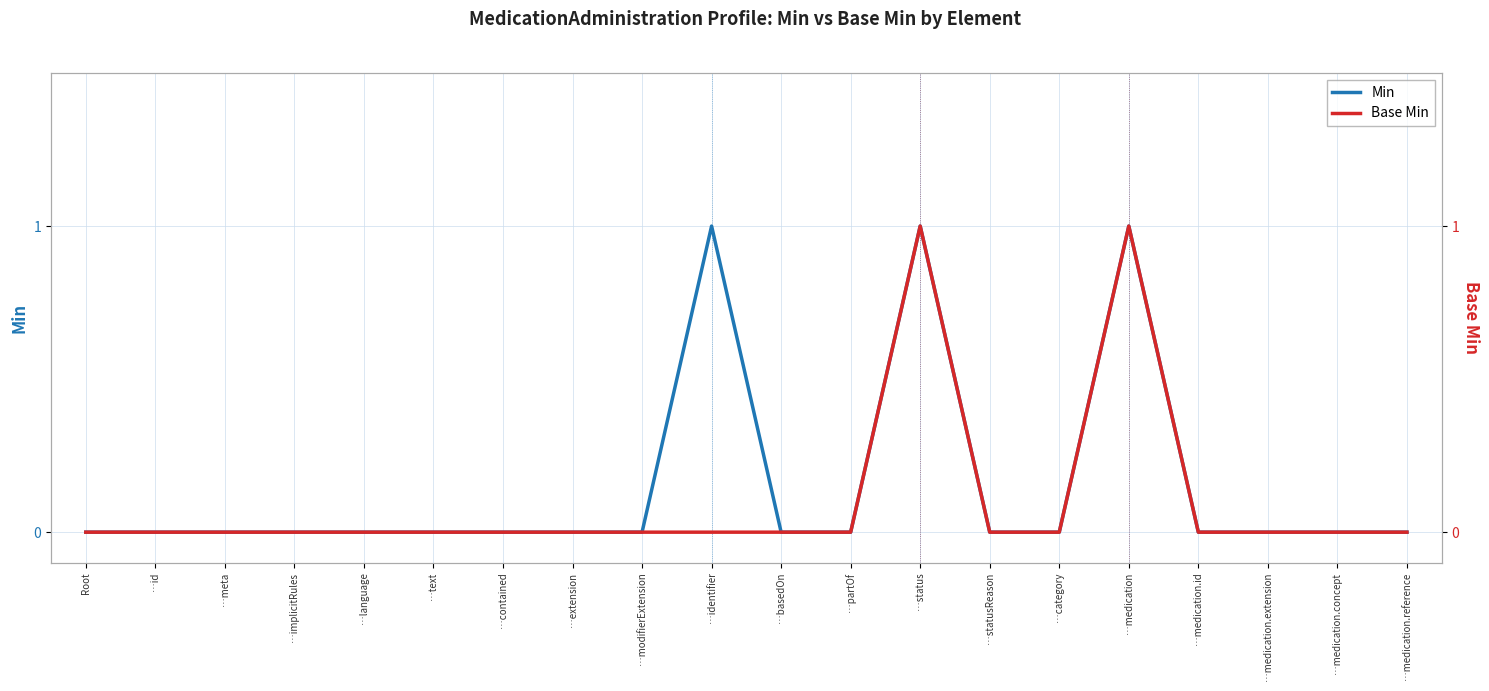

What is the label of the 3rd point from the right?

…medication.extension